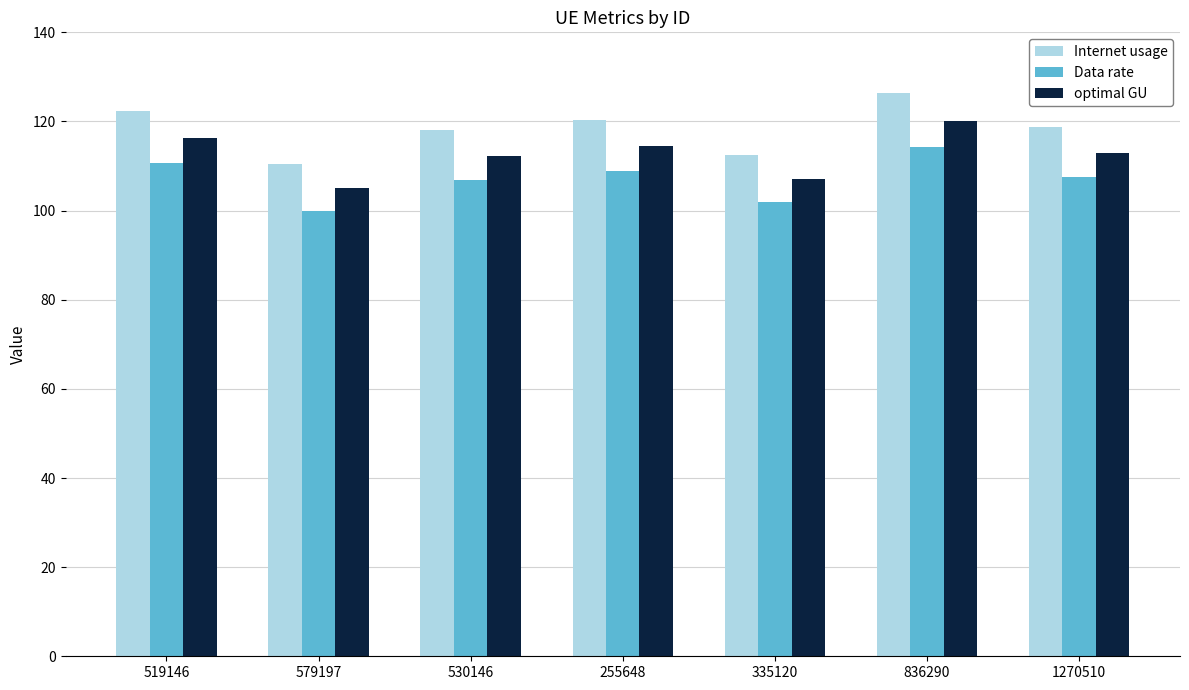

Which series has the largest total across all categories?

Internet usage